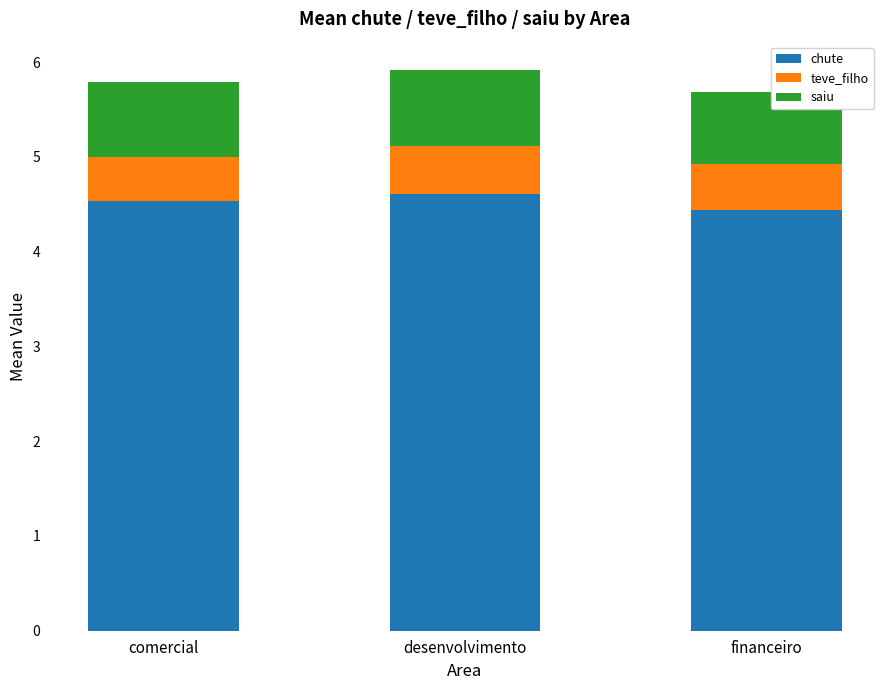

What is the maximum value for chute?

4.6